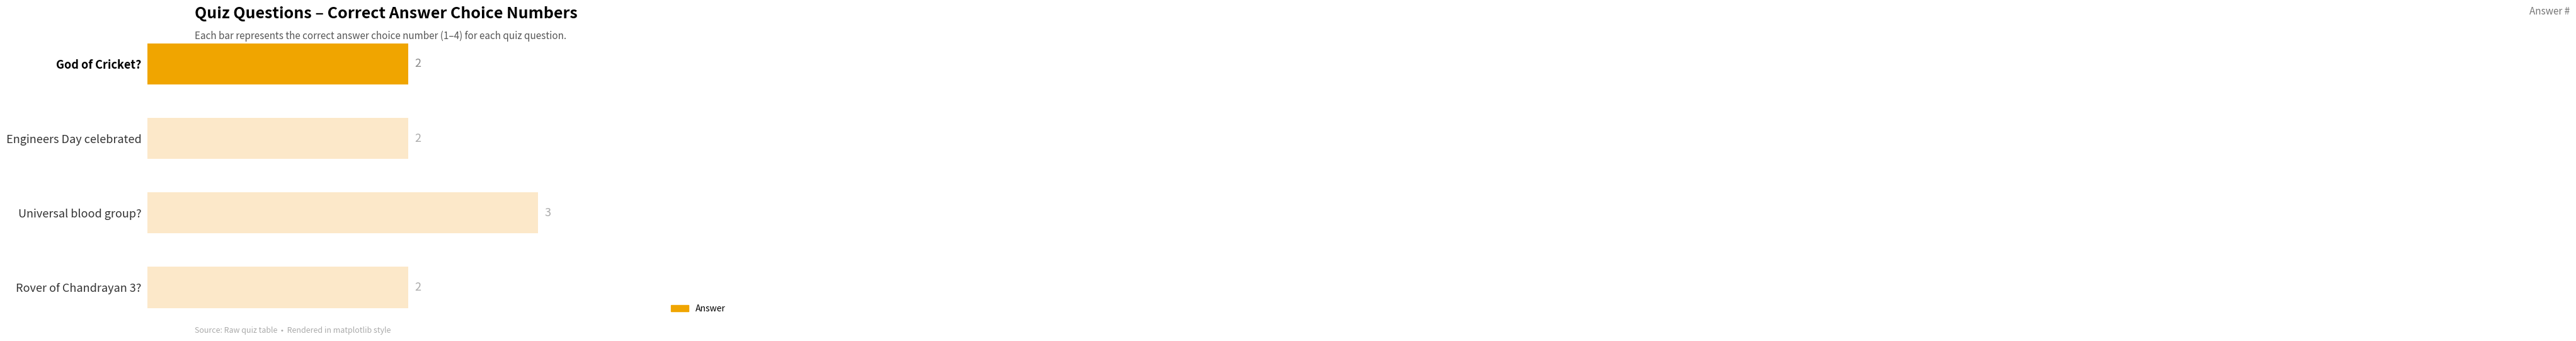

What is the minimum value shown in the chart?

2